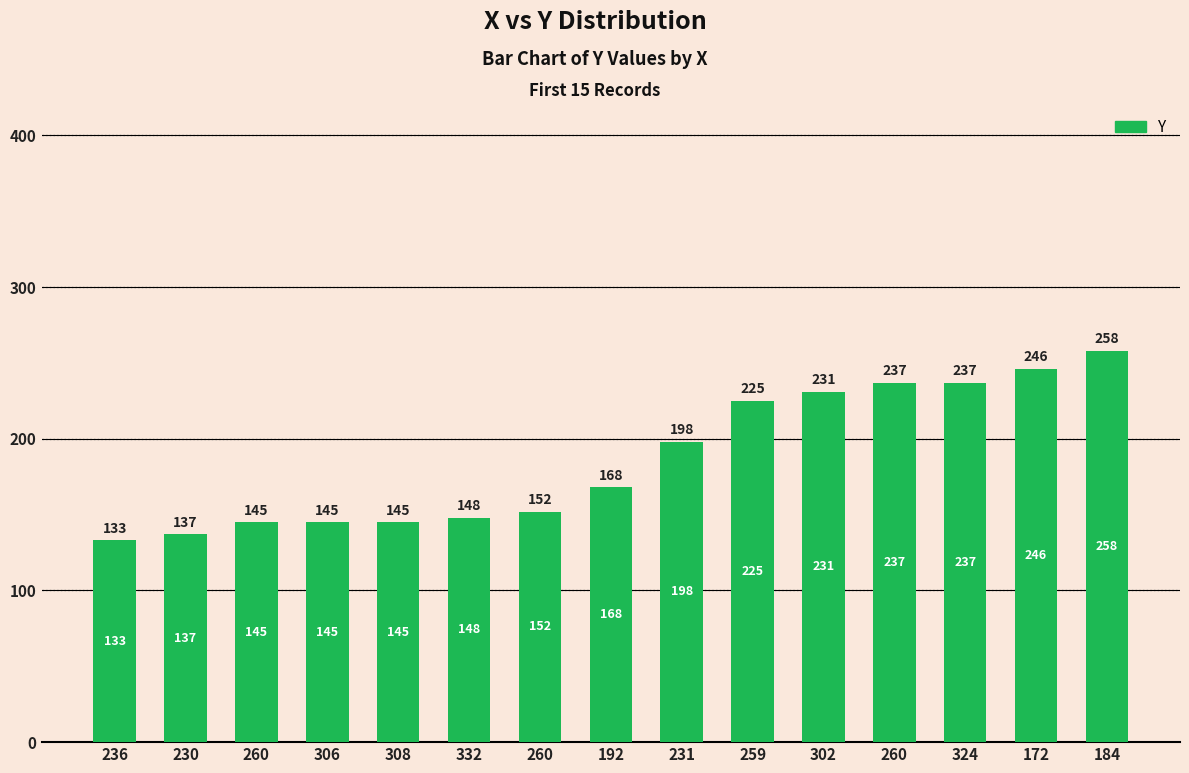

How many data points does each series have?

15